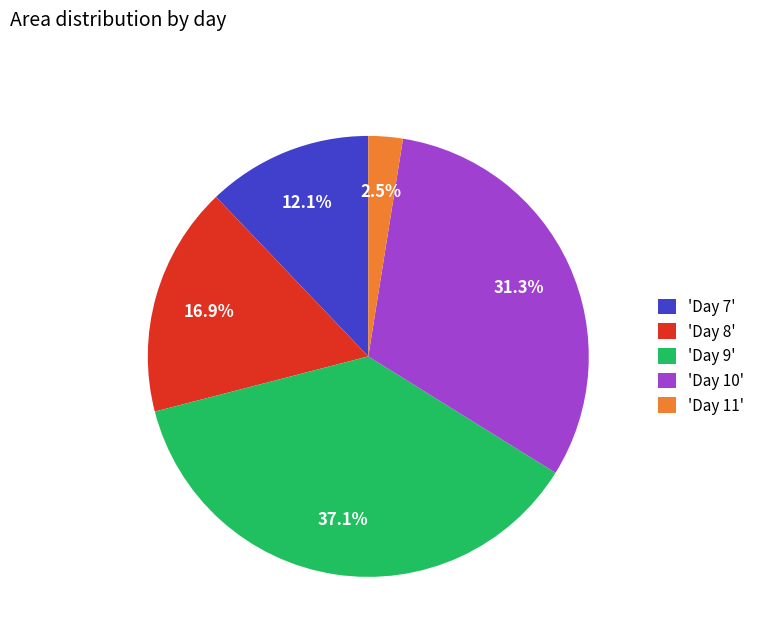

Which has a higher value, 'Day 8' or 'Day 11'?

'Day 8'